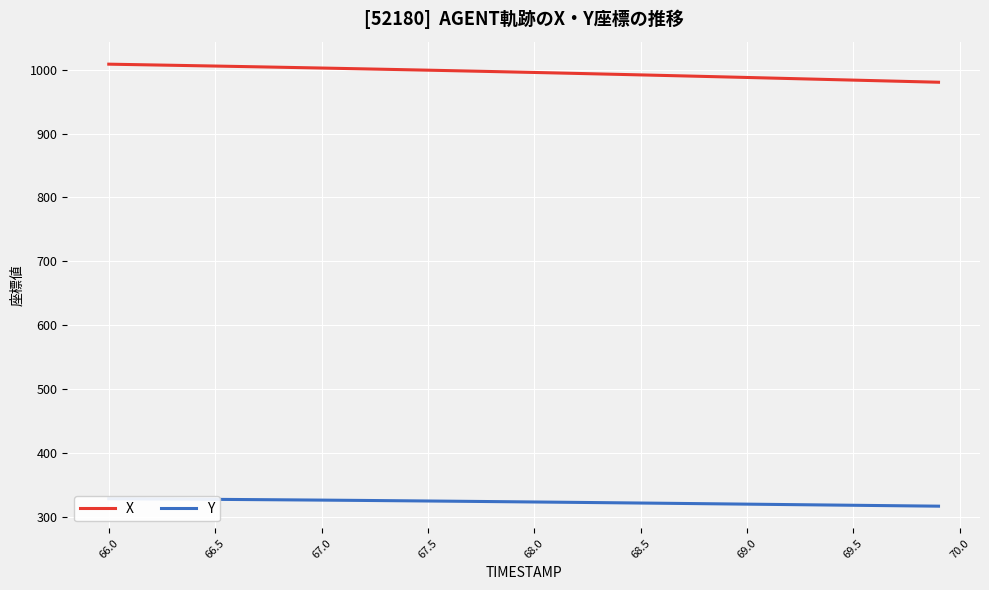

What is the value of the Y point at the 2nd from the left?

327.8